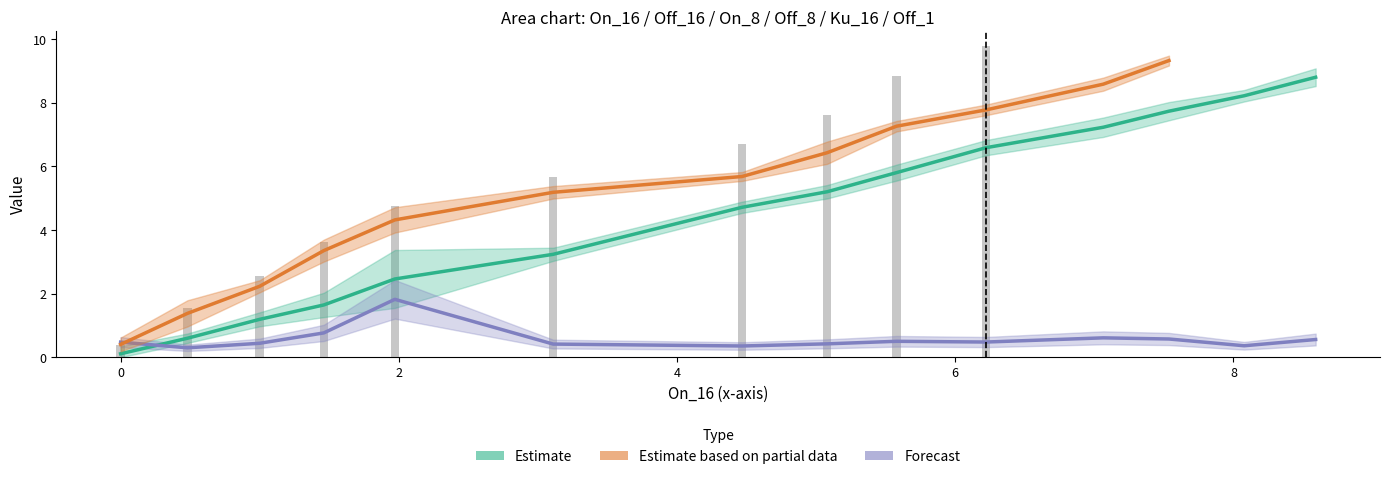

What is the difference between the maximum and minimum values in the Off_1 series?

9.8